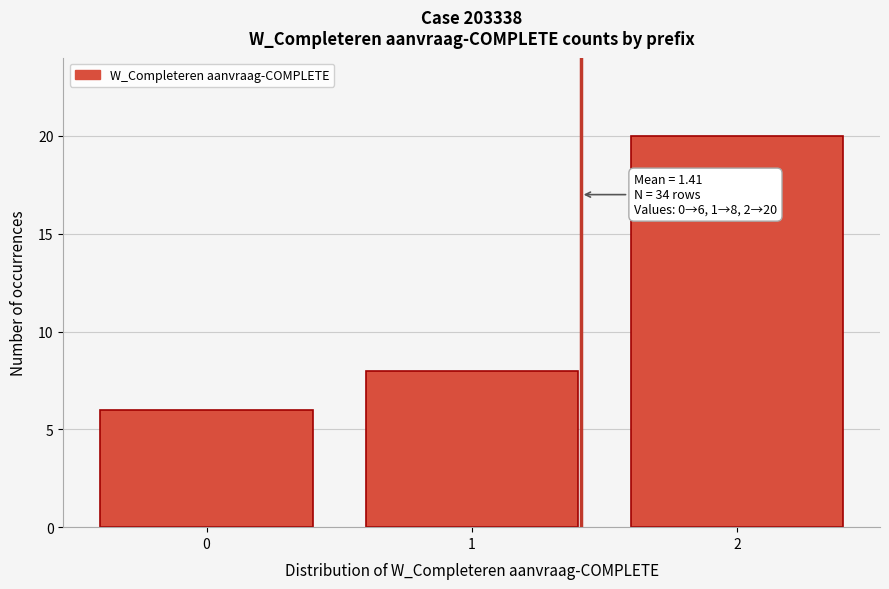

Reading left to right, extract all data points from this chart.

0=6	1=8	2=20